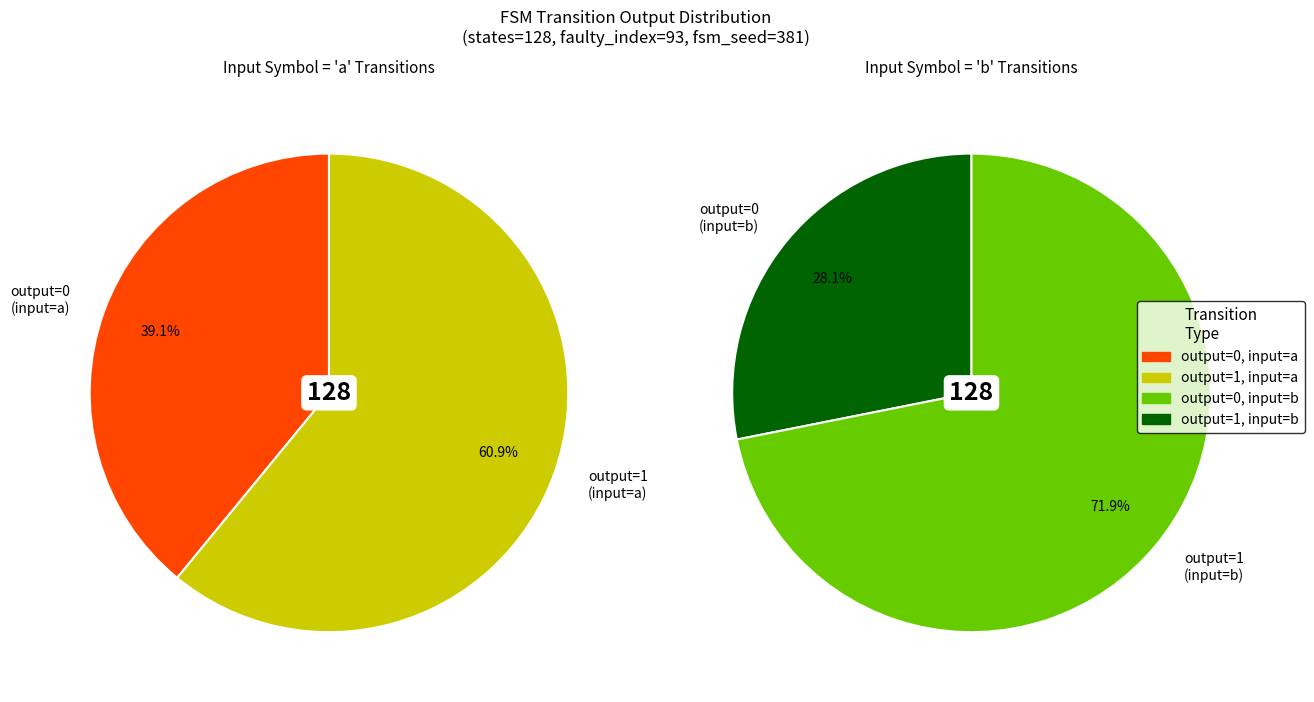

How many segments does this pie chart have?

4